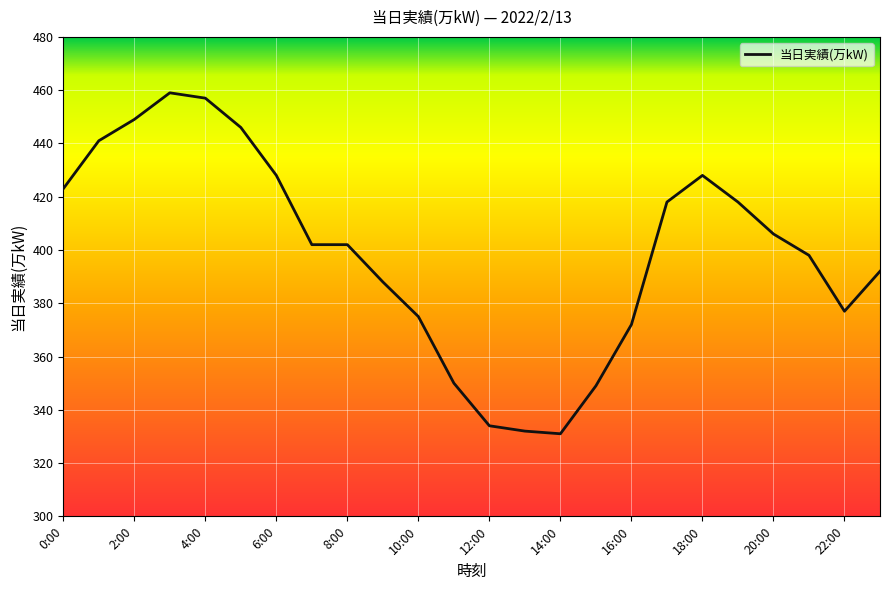

What is the maximum value shown in the chart?

459